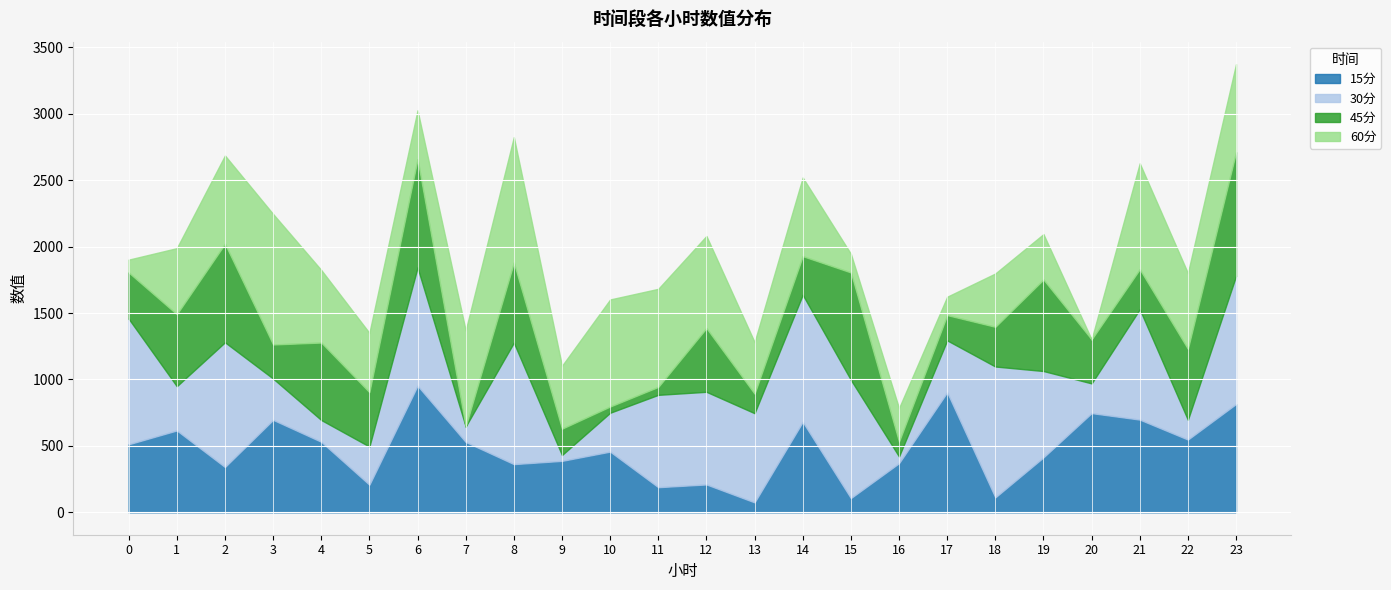

Reading left to right, extract all data points from this chart.

15分: 0=512.2	1=616.2	2=341.1	3=696.2	4=530.9	5=207.8	6=953.3	7=529.6	8=362.8	9=387.2	10=456.9	11=189.1	12=209.8	13=74.8	14=681.2	15=107.1	16=369.8	17=903.5	18=112.4	19=413.7	20=746.8	21=697.9	22=547.7	23=815.4
30分: 0=945.4	1=333.1	2=938.8	3=310.6	4=164.1	5=287.2	6=889.7	7=116.7	8=914.3	9=43.9	10=292.6	11=695.3	12=697.4	13=671.4	14=956.8	15=890.1	16=51.0	17=390.9	18=985.2	19=649.9	20=223.7	21=830.6	22=148.7	23=964.2
45分: 0=347.6	1=542.0	2=741.6	3=256.5	4=583.1	5=409.2	6=814.7	7=0.0	8=602.3	9=198.2	10=46.8	11=59.5	12=479.4	13=146.7	14=290.4	15=808.3	16=111.1	17=189.9	18=298.8	19=688.9	20=331.1	21=301.5	22=534.1	23=931.3
60分: 0=96.7	1=497.3	2=664.7	3=982.6	4=546.3	5=446.4	6=368.5	7=722.8	8=945.1	9=473.5	10=806.0	11=738.5	12=693.5	13=388.5	14=592.2	15=140.5	16=252.4	17=138.3	18=401.4	19=341.8	20=0.0	21=797.3	22=570.4	23=663.2